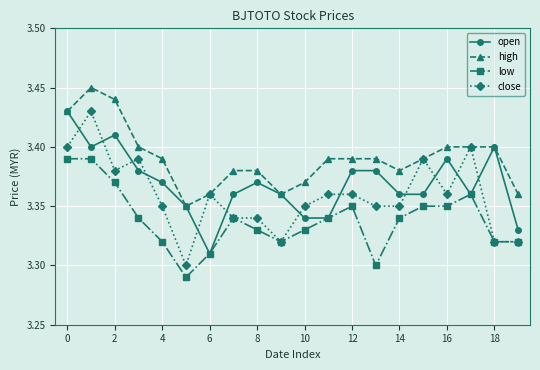

True or false: low and high cross at least once.

False